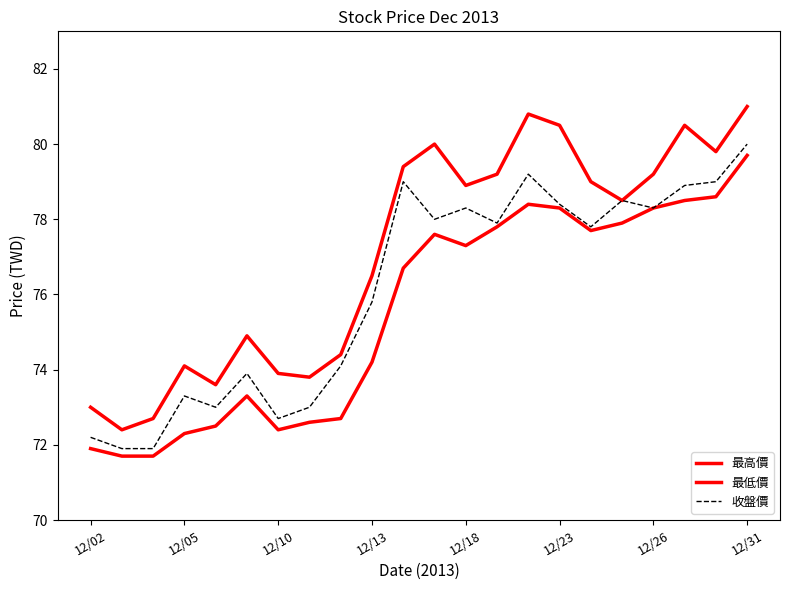

What is the greatest value displayed?

81.0